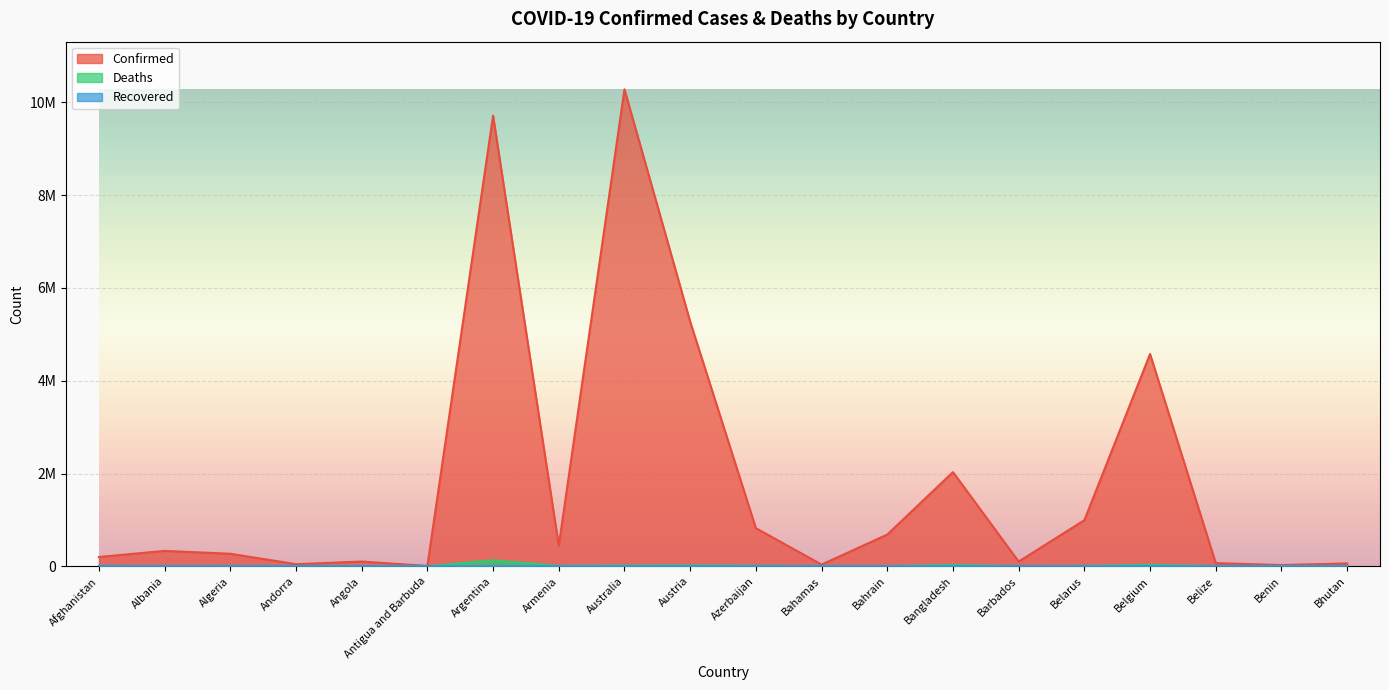

True or false: Confirmed and Deaths intersect in this chart.

False